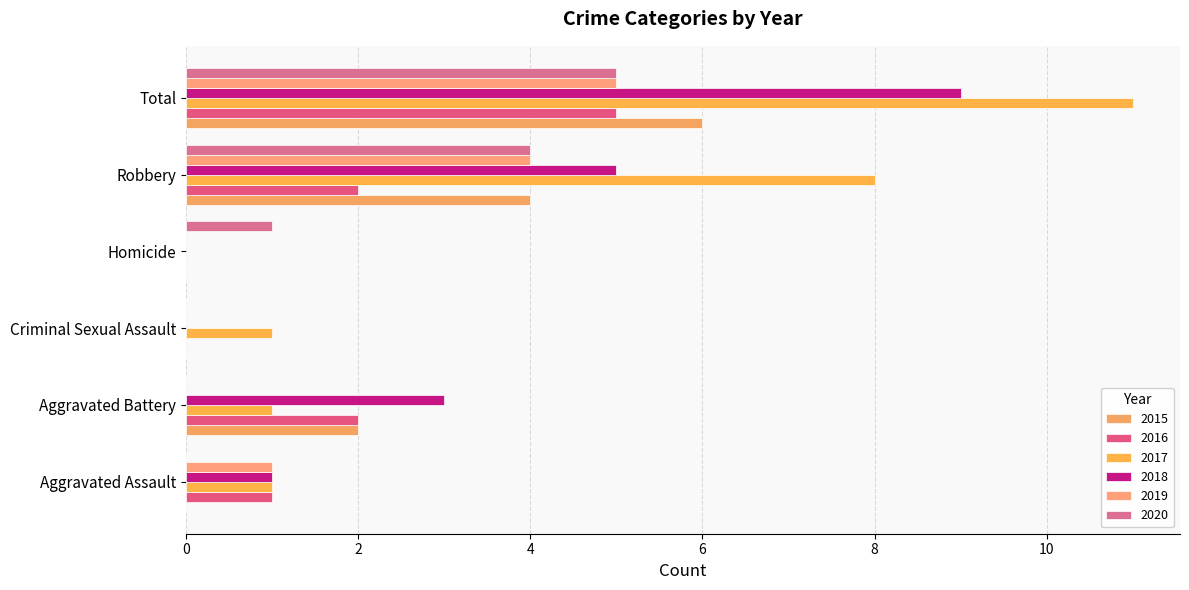

Which series has the largest total across all categories?

2017